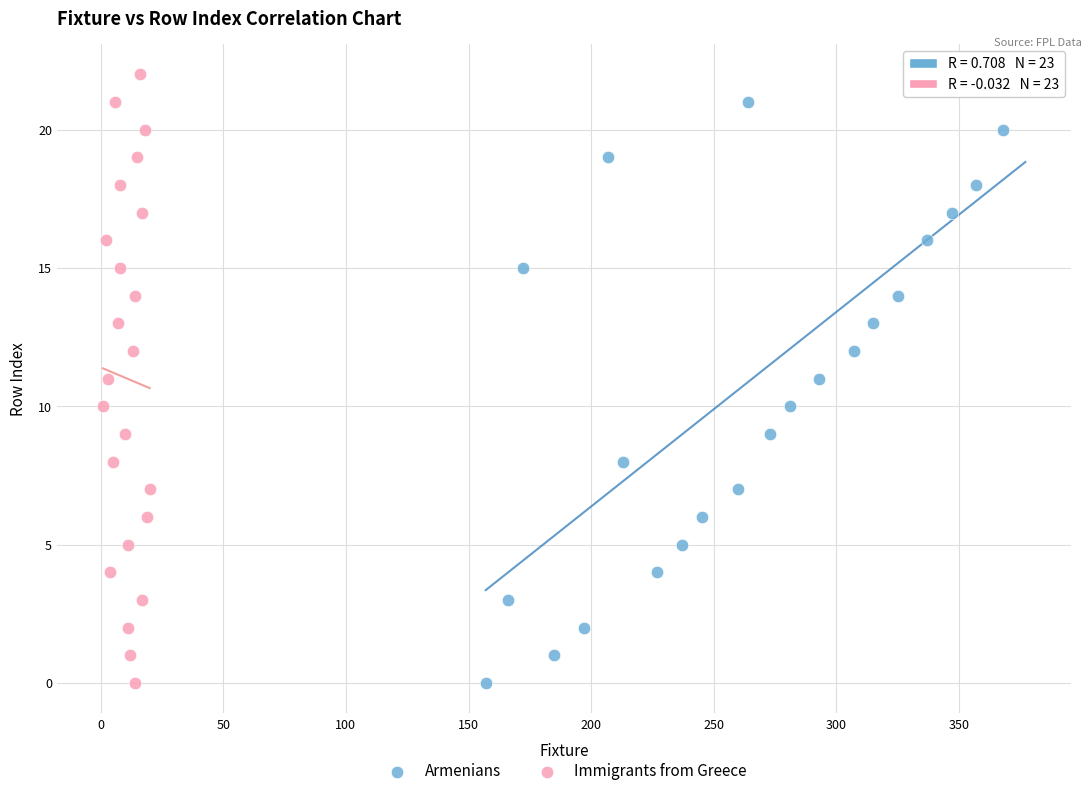

What are all the series names shown in the legend?

Armenians, Immigrants from Greece